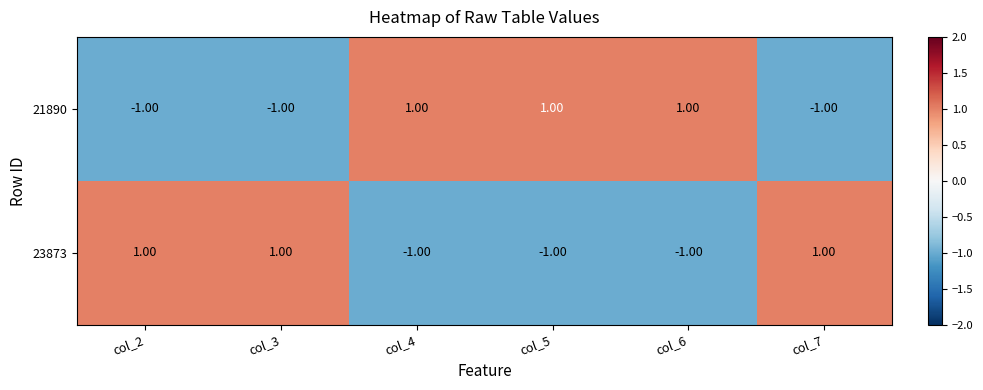

At how many categories does at least one series exceed 0?

6